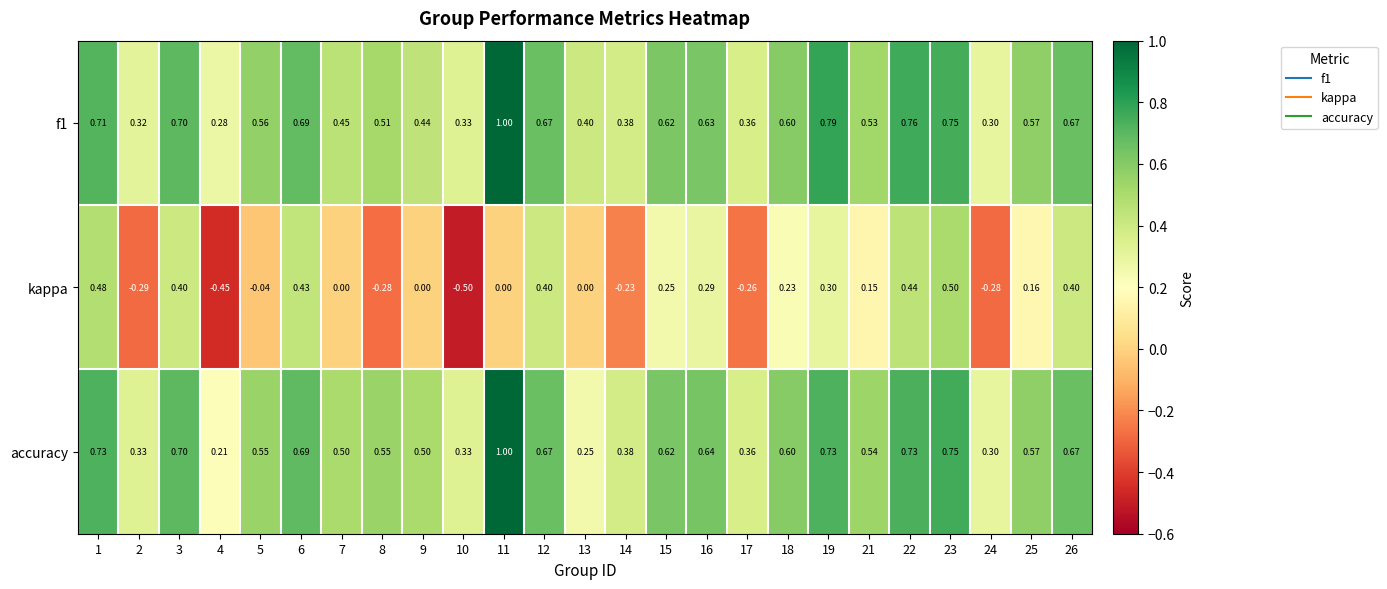

What is the smallest value displayed?

-0.5